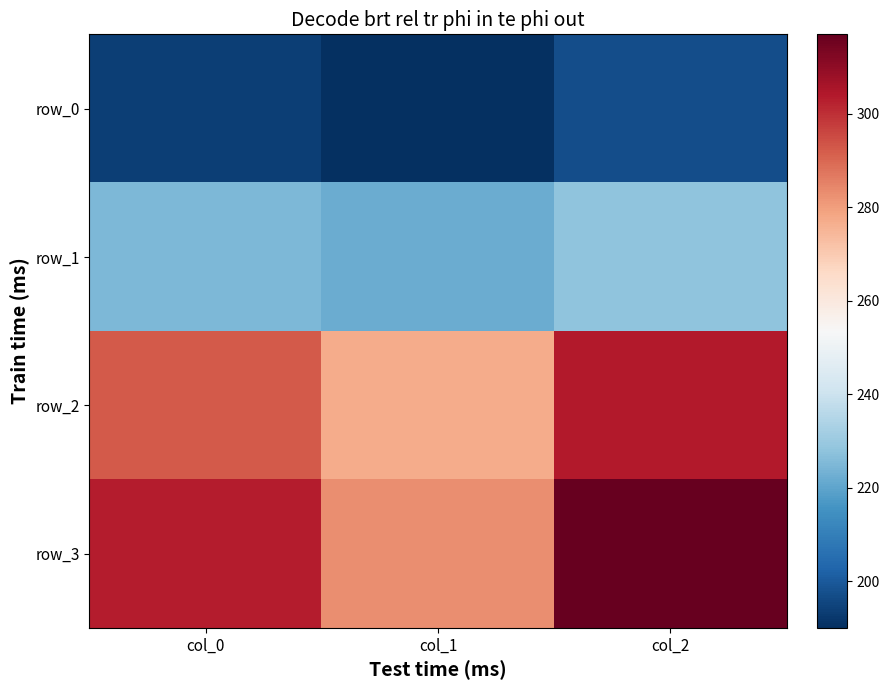

What is the difference between the second highest and minimum values in the row_0 series?

3.5